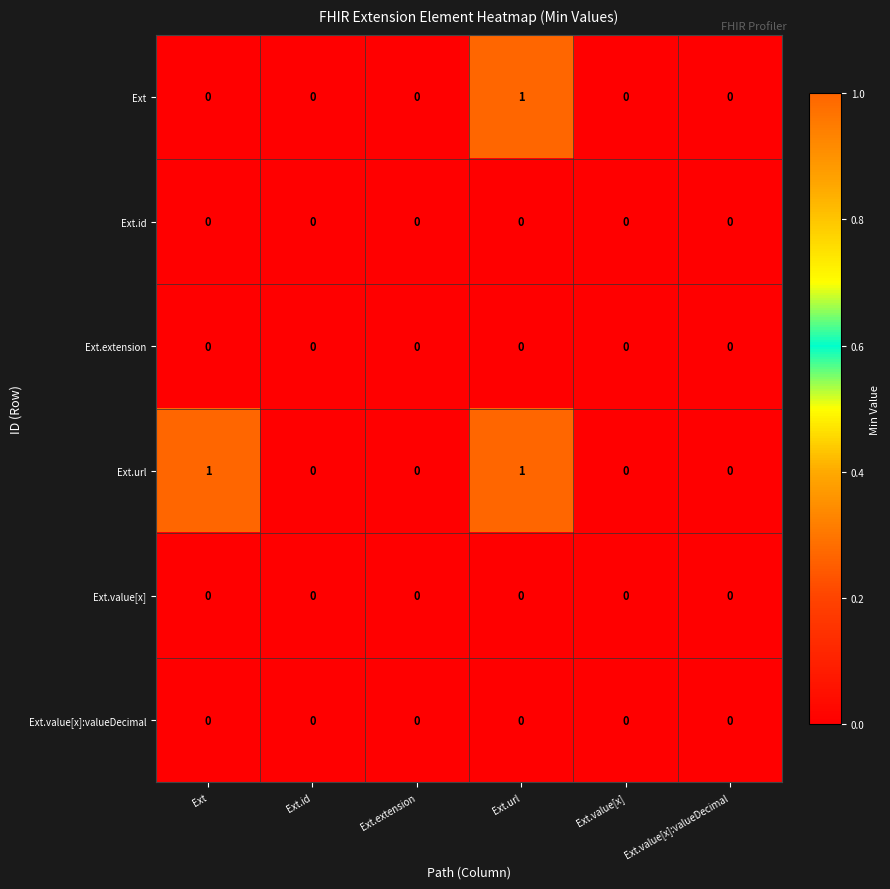

How many categories are shown in the chart?

6